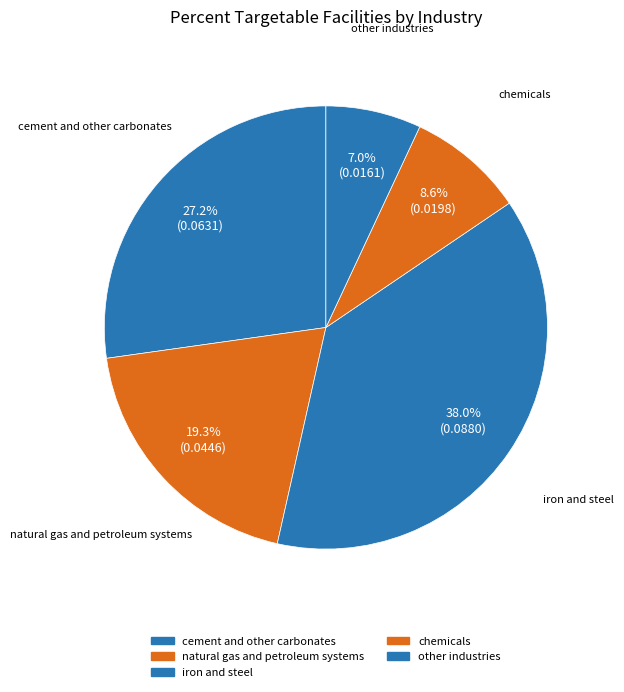

How many segments does this pie chart have?

5